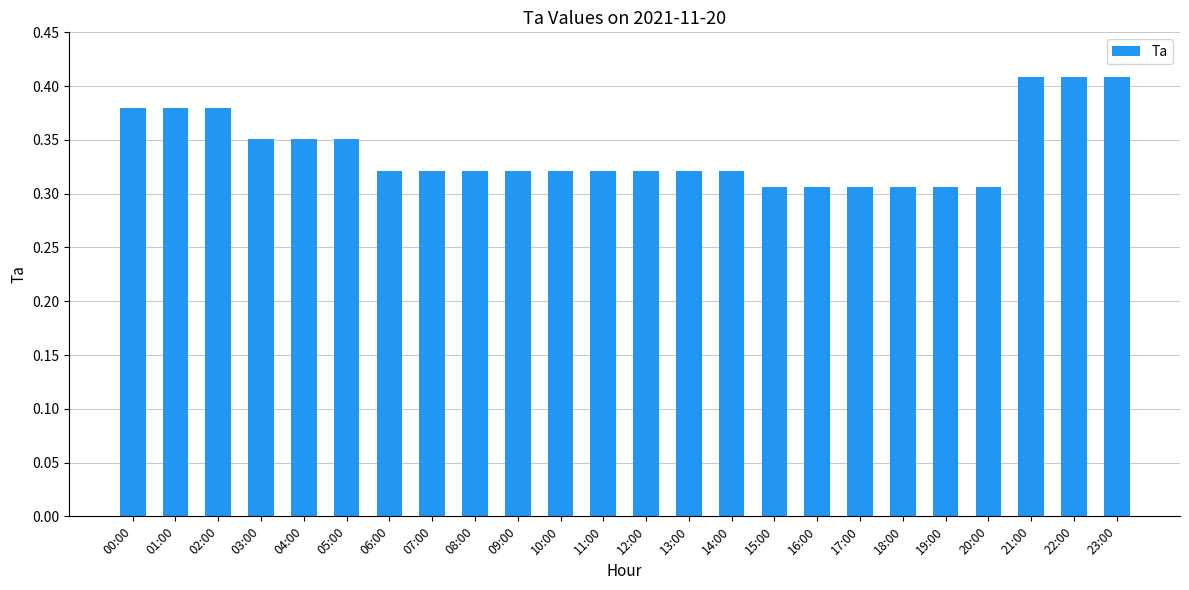

Count the values in the range 0 to 1.

24